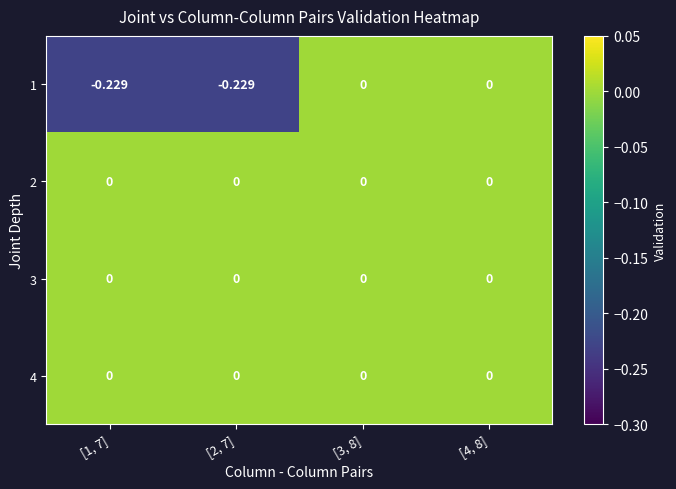

How many categories are shown in the chart?

4